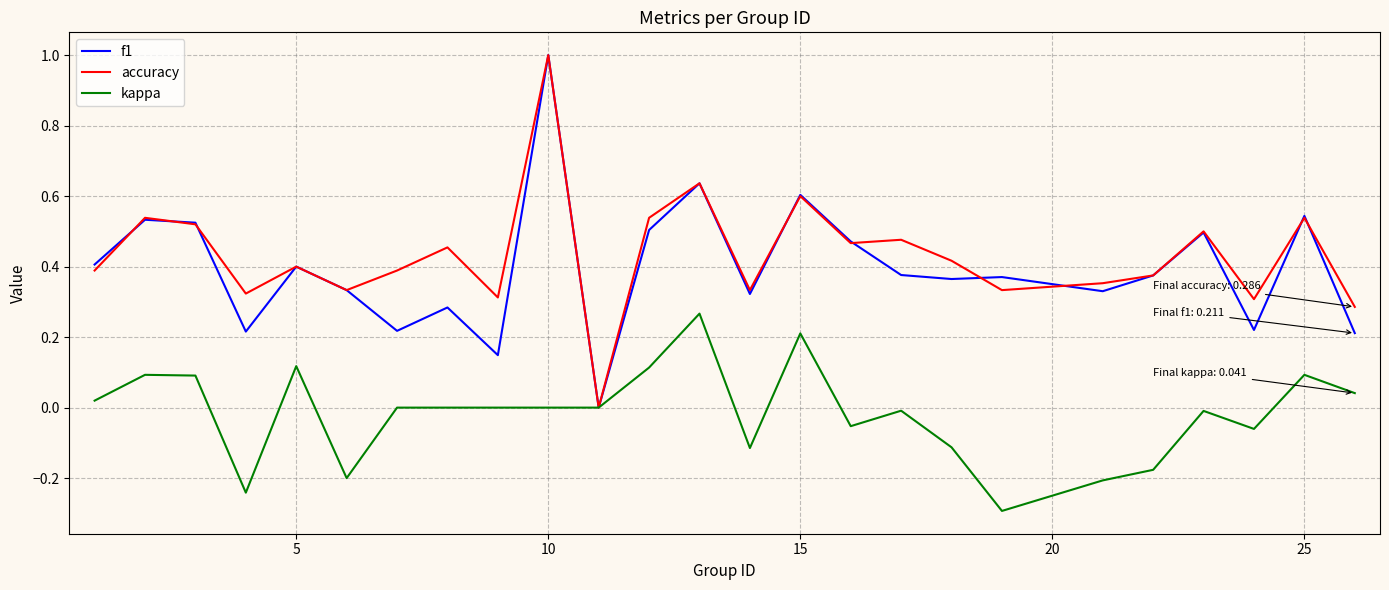

What is the minimum value shown in the chart?

-0.3